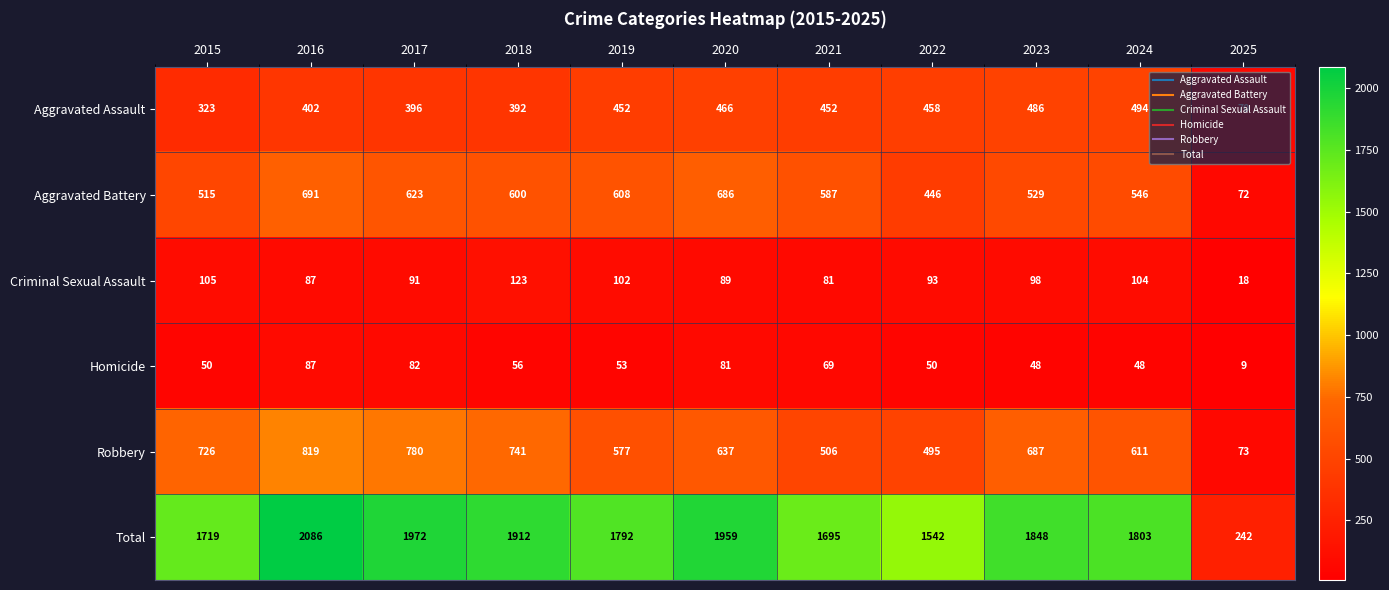

What is the sum of the Robbery values at 2023 and 2019?

1264